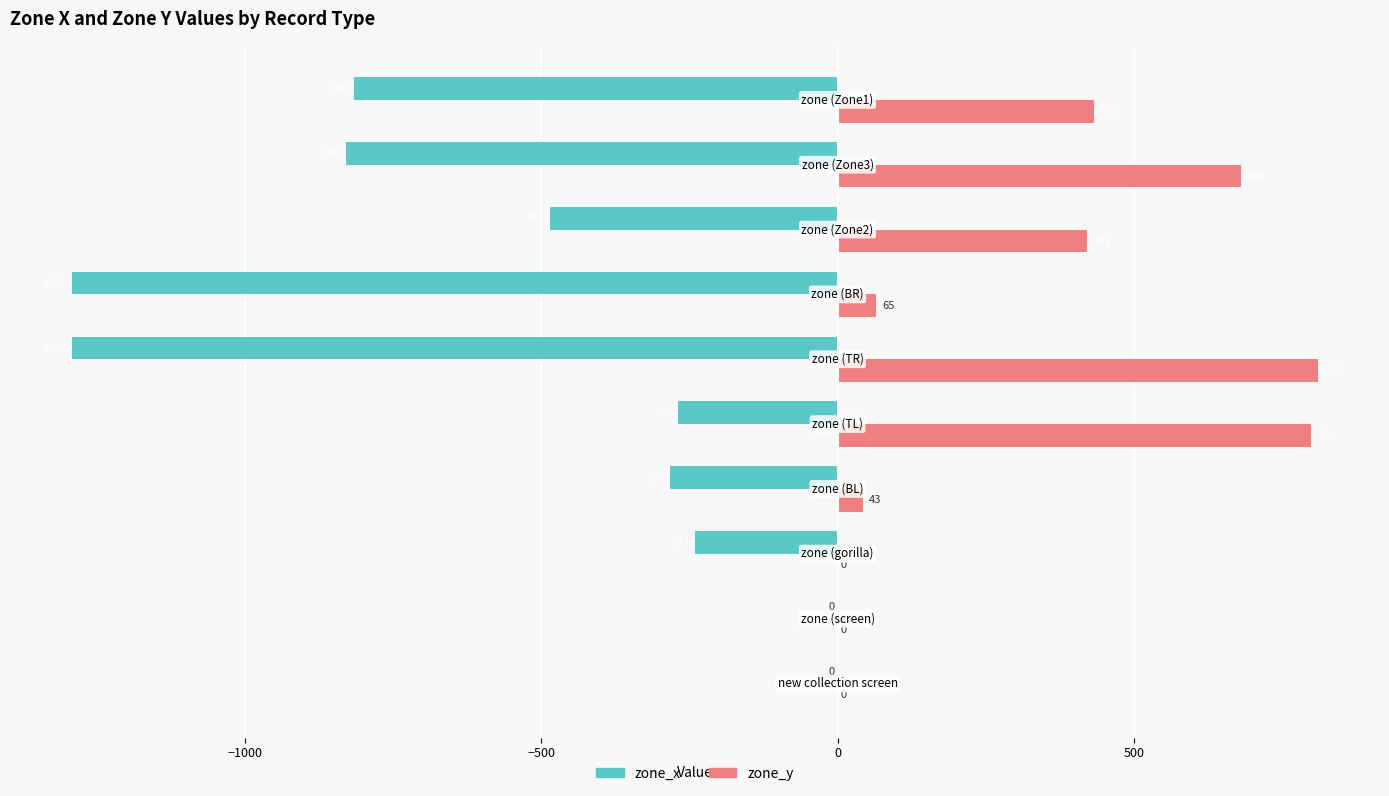

What is the sum of all zone_y values?

3250